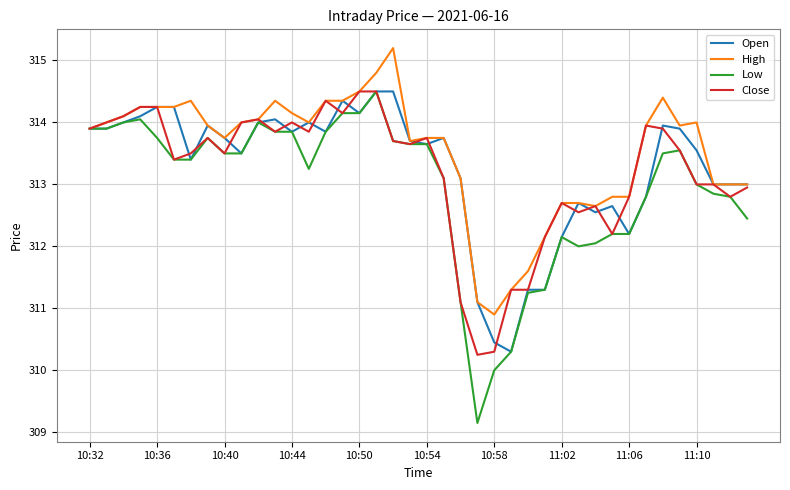

What is the lowest value of the Open series?

310.3